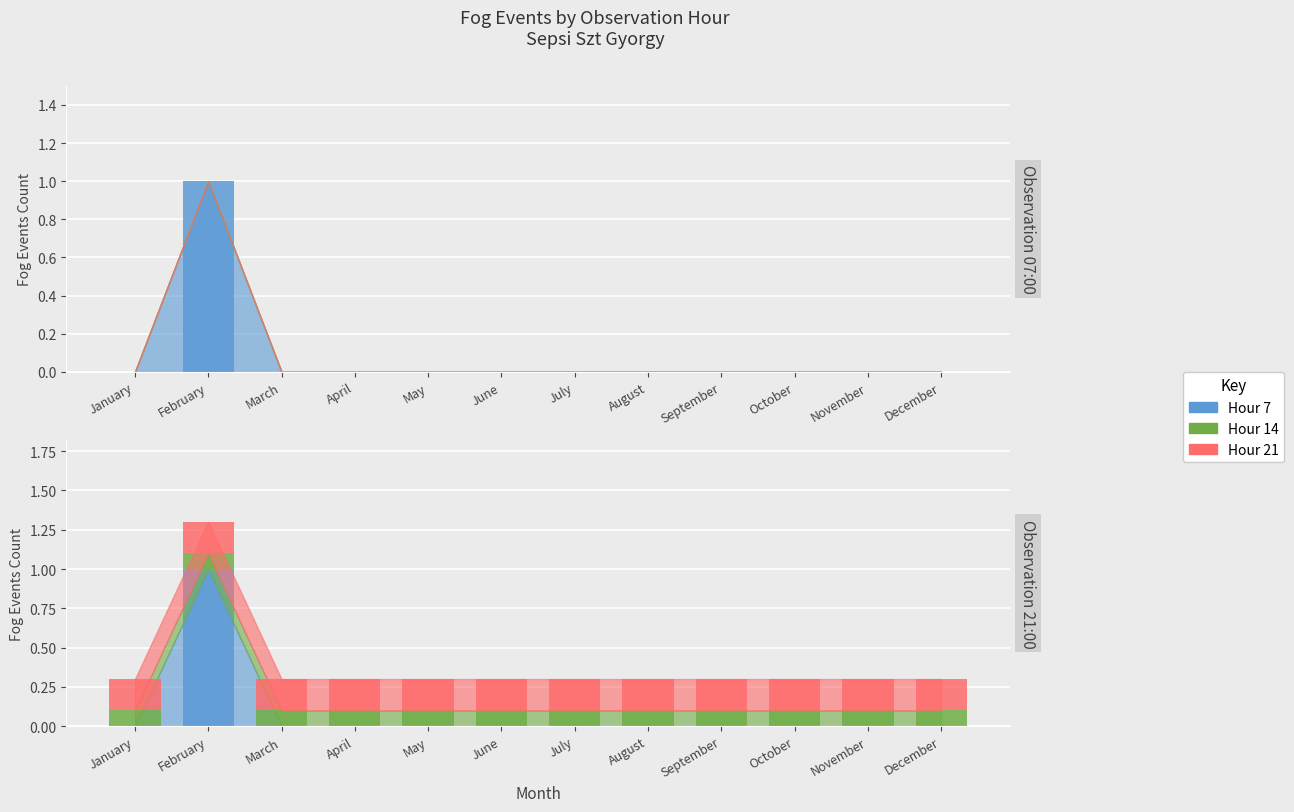

Reading right to left, list all the values displayed in this chart.

Hour 7: 0.0	0.0	0.0	0.0	0.0	0.0	0.0	0.0	0.0	0.0	1.0	0.0
Hour 14: 0.1	0.1	0.1	0.1	0.1	0.1	0.1	0.1	0.1	0.1	0.1	0.1
Hour 21: 0.2	0.2	0.2	0.2	0.2	0.2	0.2	0.2	0.2	0.2	0.2	0.2